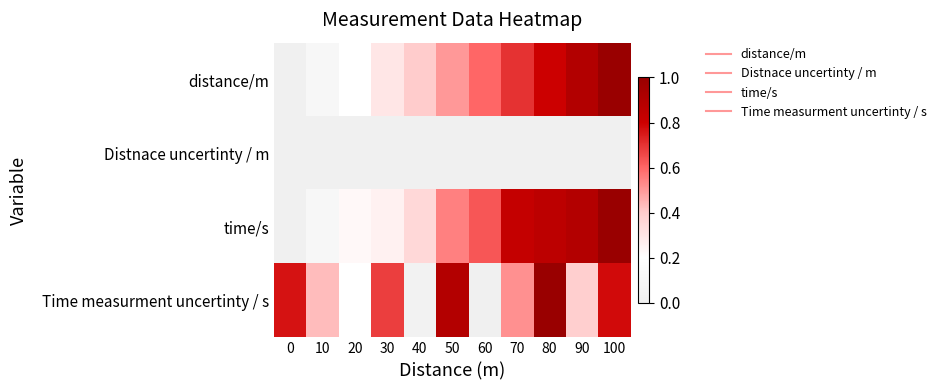

How many distinct data groups are displayed?

4